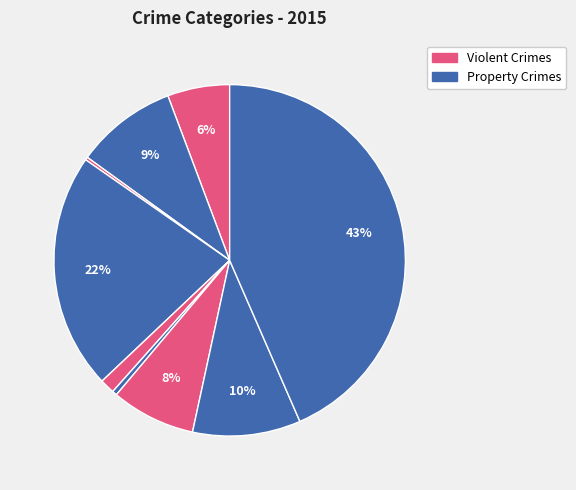

Which category has the smallest portion of the pie?

Arson